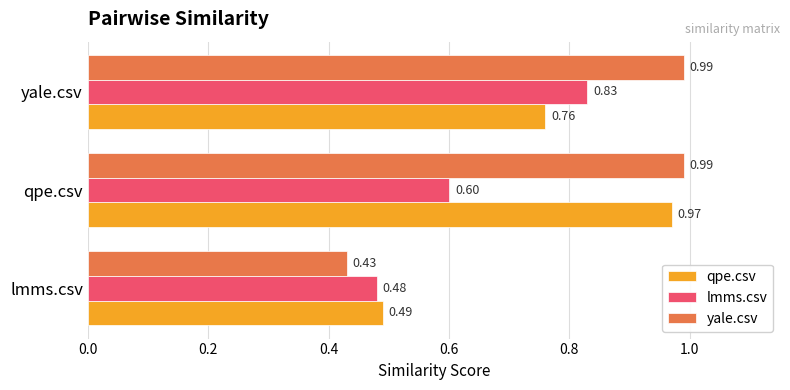

Rank the series by their maximum value, from lowest to highest.

lmms.csv, qpe.csv, yale.csv